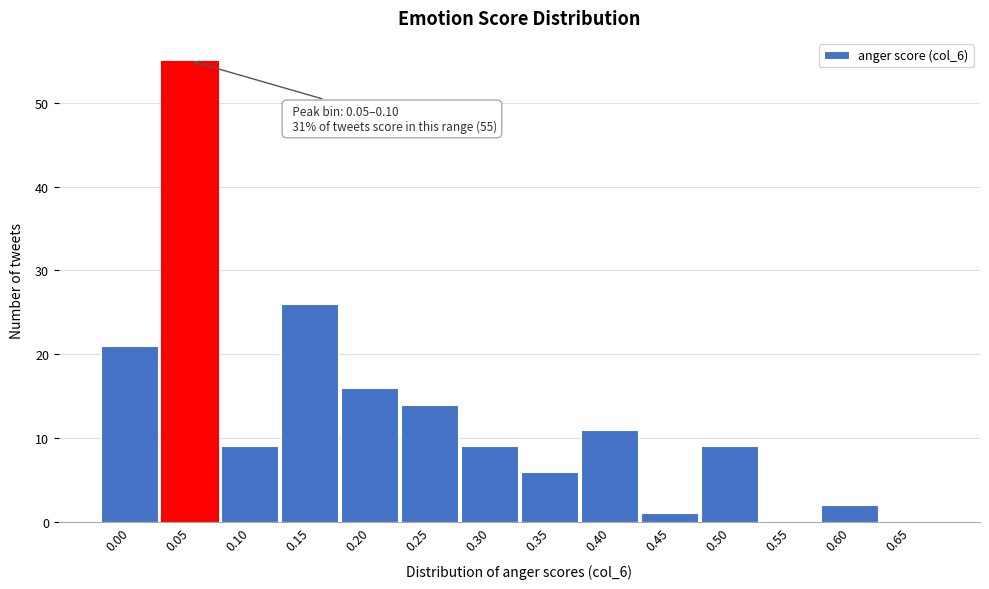

Reading right to left, extract all data points from this chart.

0.65=0	0.60=2	0.55=0	0.50=9	0.45=1	0.40=11	0.35=6	0.30=9	0.25=14	0.20=16	0.15=26	0.10=9	0.05=55	0.00=21